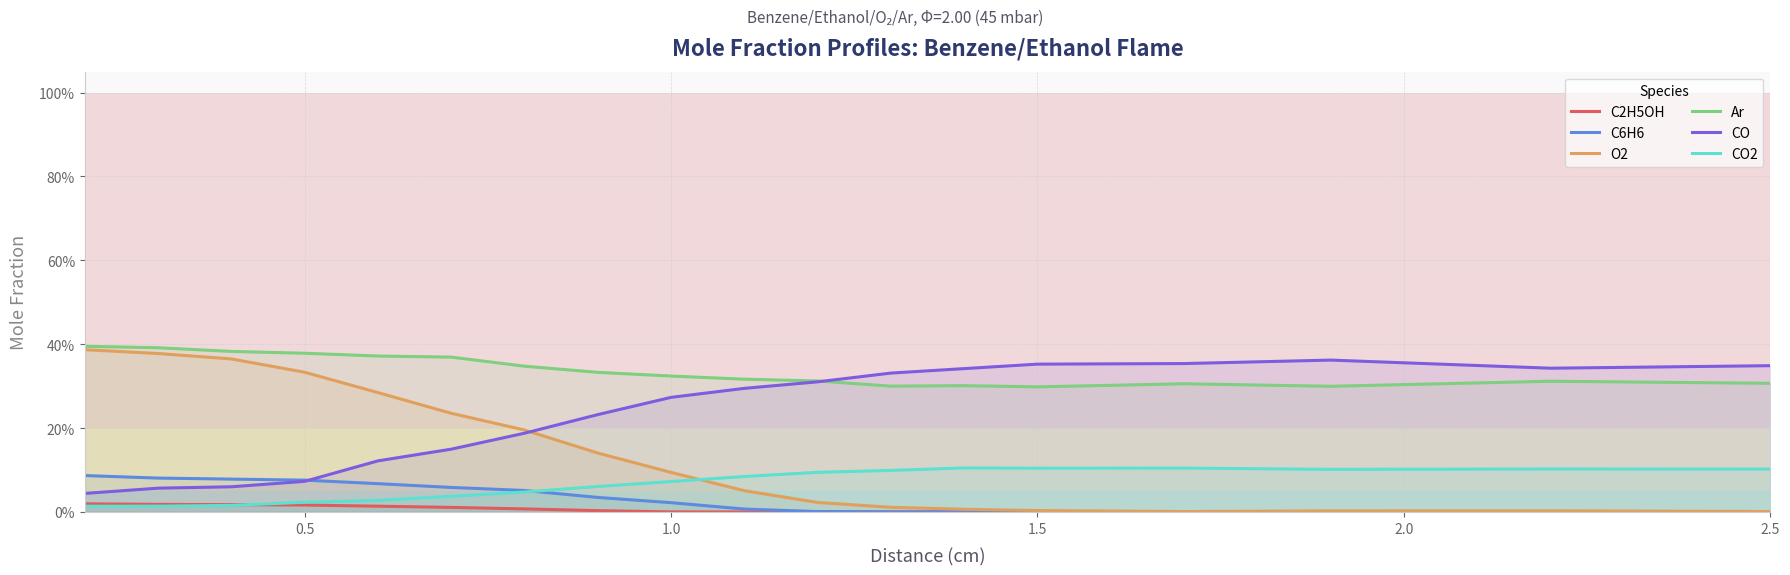

What is the highest value of the CO2 series?

0.1